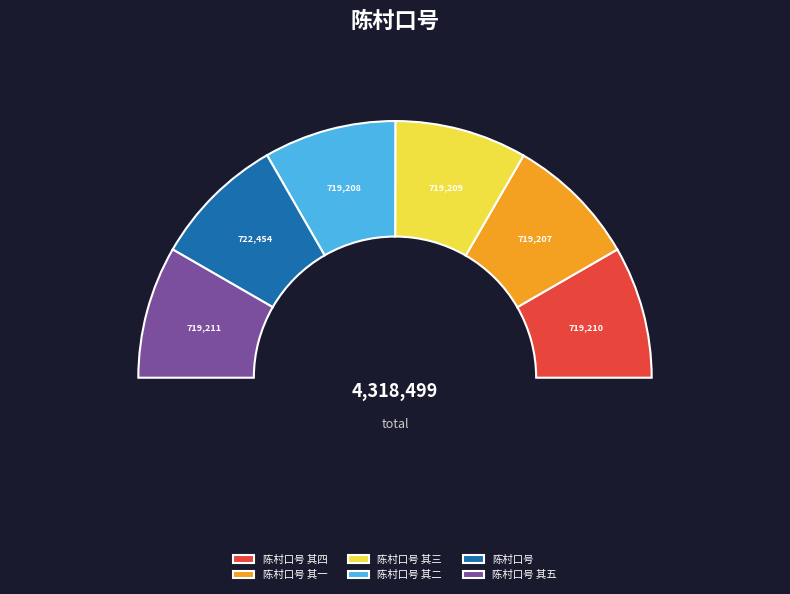

What percentage do 陈村口号 其一 and 陈村口号 其三 together represent?

33.3%